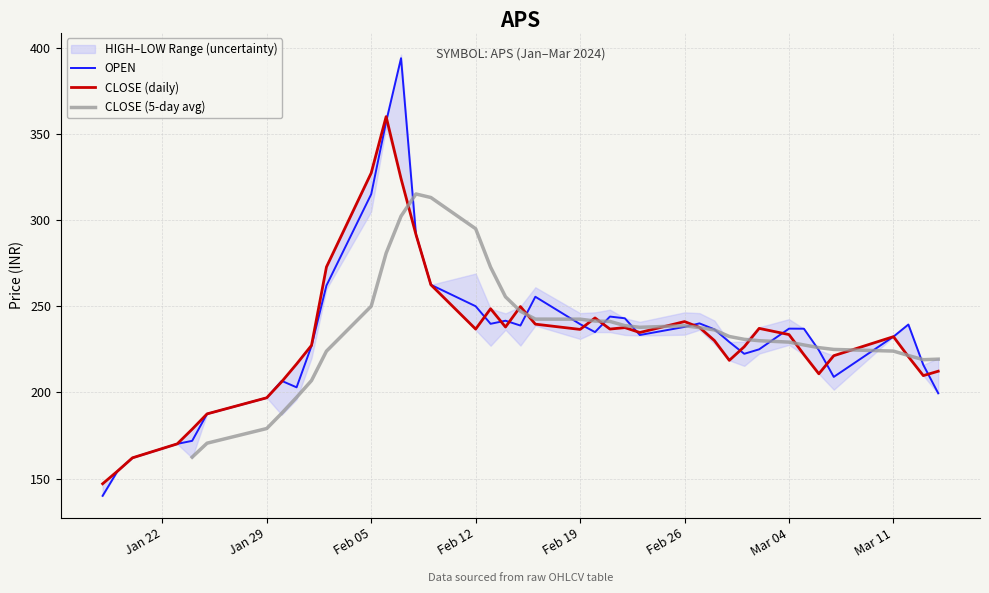

What is the maximum value for OPEN?

393.9